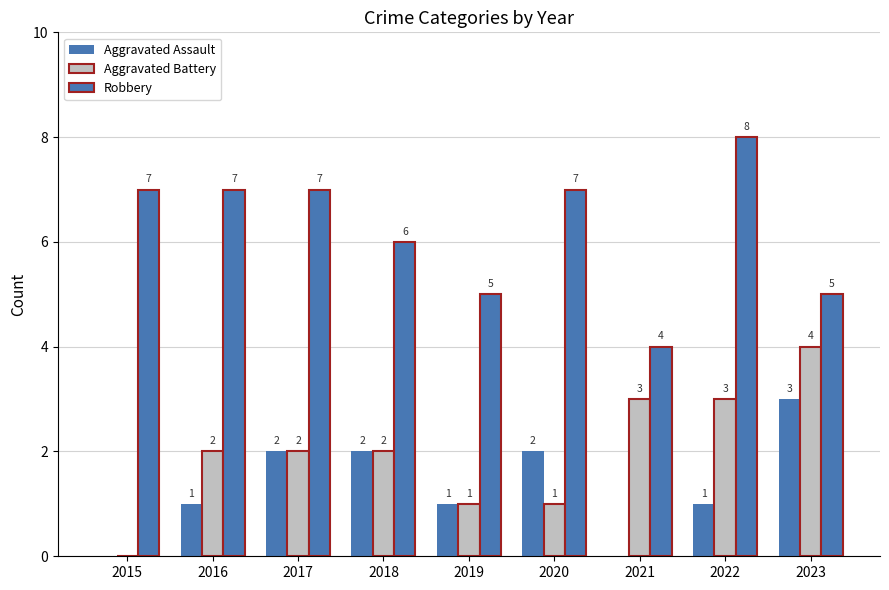

At which label does Robbery first exceed 7?

2022